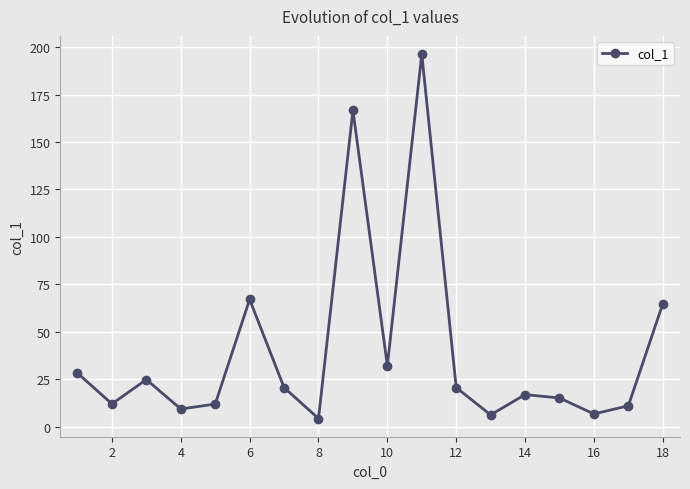

What is the greatest value displayed?

196.3